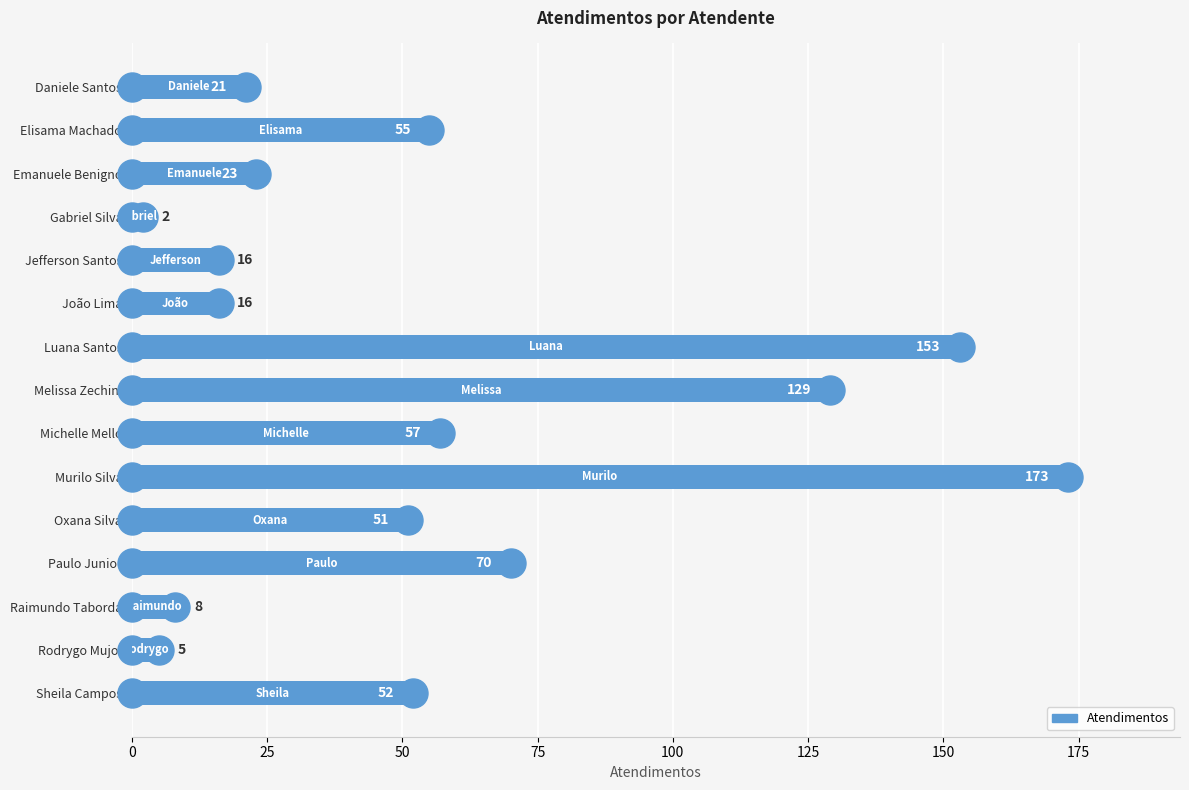

What is the maximum value shown in the chart?

173